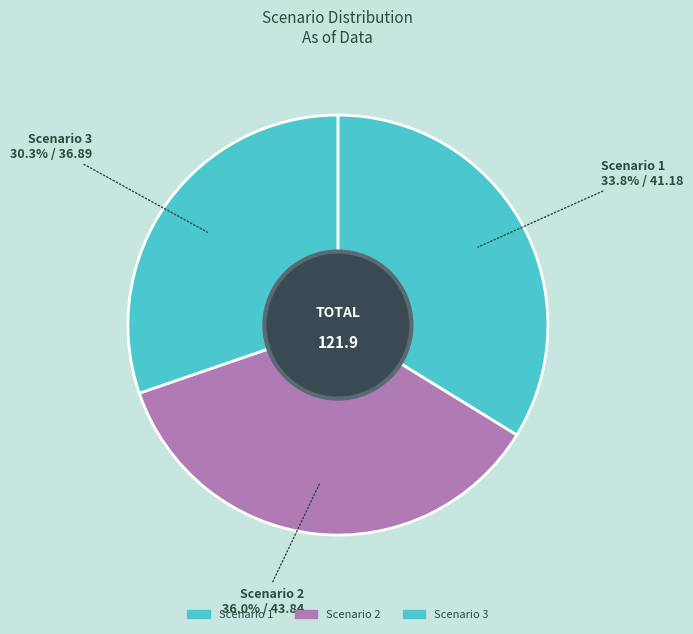

What is the change in value from Scenario 1 to Scenario 2?

+2.7